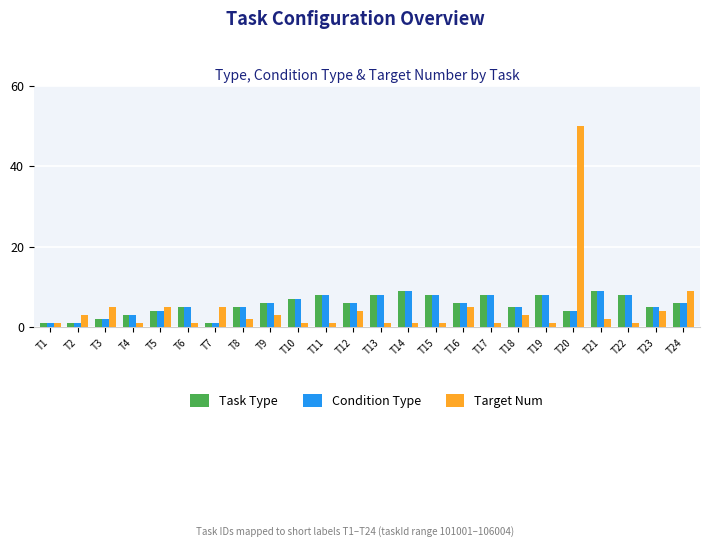

What is the spread (max minus min) of values at T17?

7